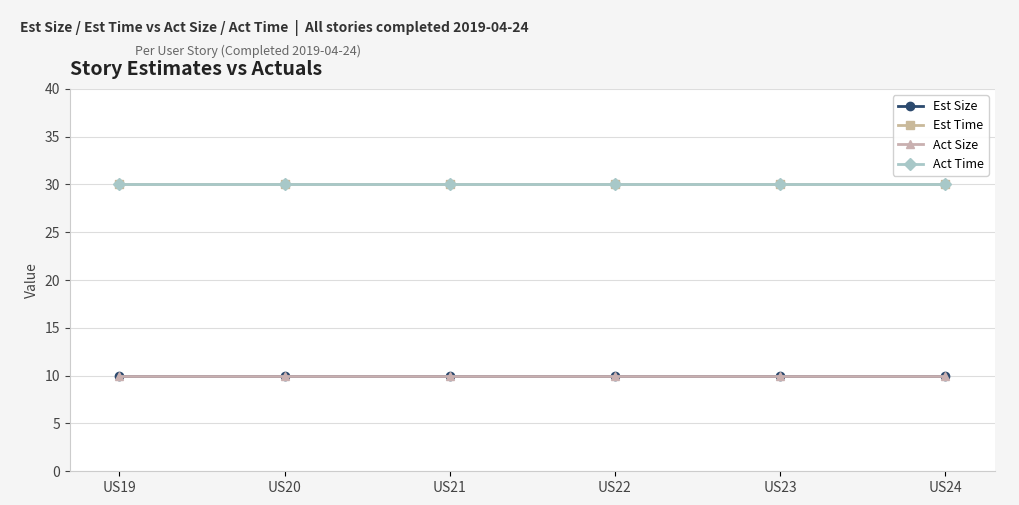

What is the sum of all Act Time values?

180